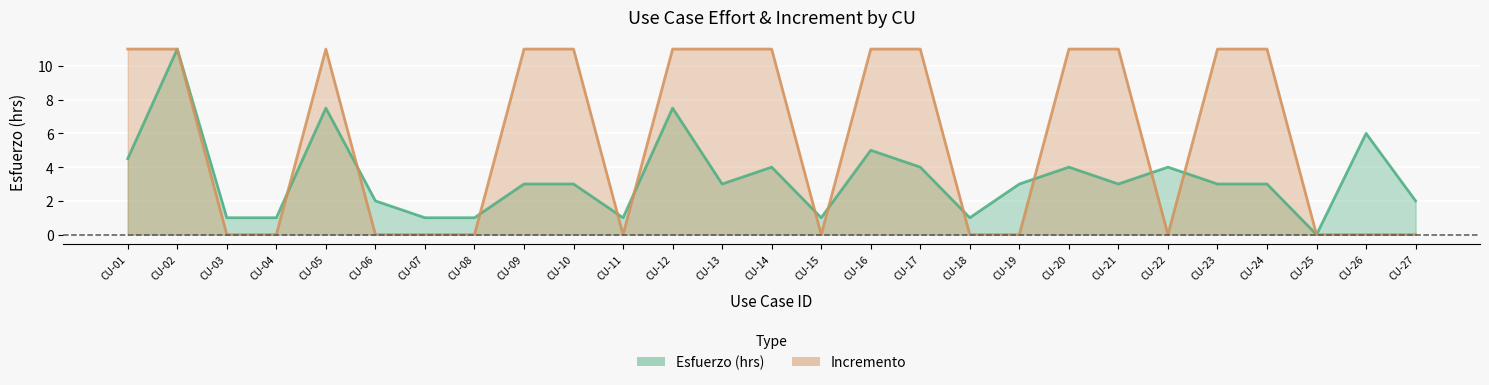

Reading left to right, transcribe all the data shown in this chart.

Esfuerzo (hrs): CU-01=4.5	CU-02=11.0	CU-03=1.0	CU-04=1.0	CU-05=7.5	CU-06=2.0	CU-07=1.0	CU-08=1.0	CU-09=3.0	CU-10=3.0	CU-11=1.0	CU-12=7.5	CU-13=3.0	CU-14=4.0	CU-15=1.0	CU-16=5.0	CU-17=4.0	CU-18=1.0	CU-19=3.0	CU-20=4.0	CU-21=3.0	CU-22=4.0	CU-23=3.0	CU-24=3.0	CU-25=0.0	CU-26=6.0	CU-27=2.0
Incremento: CU-01=11.0	CU-02=11.0	CU-03=0.0	CU-04=0.0	CU-05=11.0	CU-06=0.0	CU-07=0.0	CU-08=0.0	CU-09=11.0	CU-10=11.0	CU-11=0.0	CU-12=11.0	CU-13=11.0	CU-14=11.0	CU-15=0.0	CU-16=11.0	CU-17=11.0	CU-18=0.0	CU-19=0.0	CU-20=11.0	CU-21=11.0	CU-22=0.0	CU-23=11.0	CU-24=11.0	CU-25=0.0	CU-26=0.0	CU-27=0.0